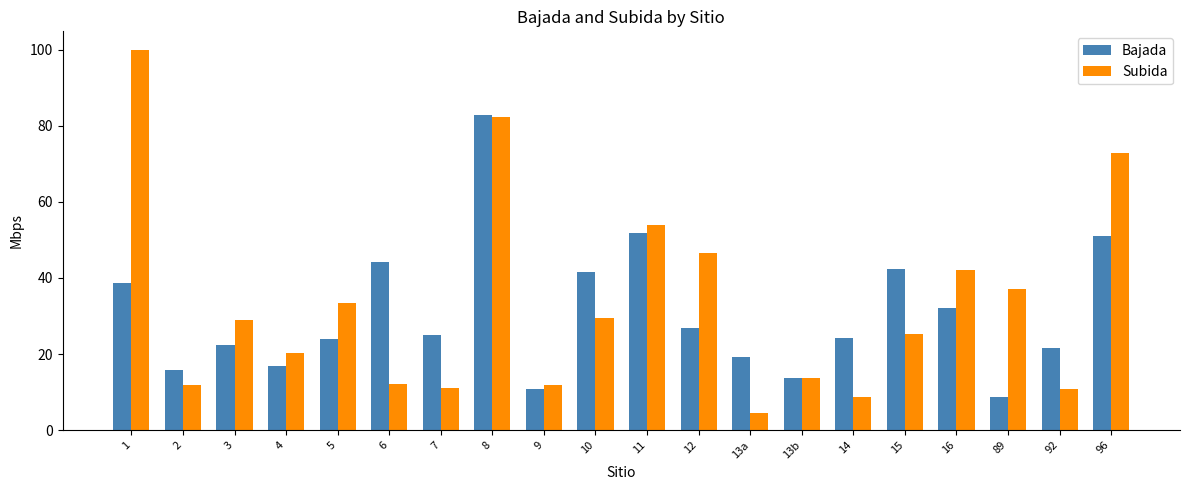

Between 15 and 92, which series saw the biggest shift?

Bajada